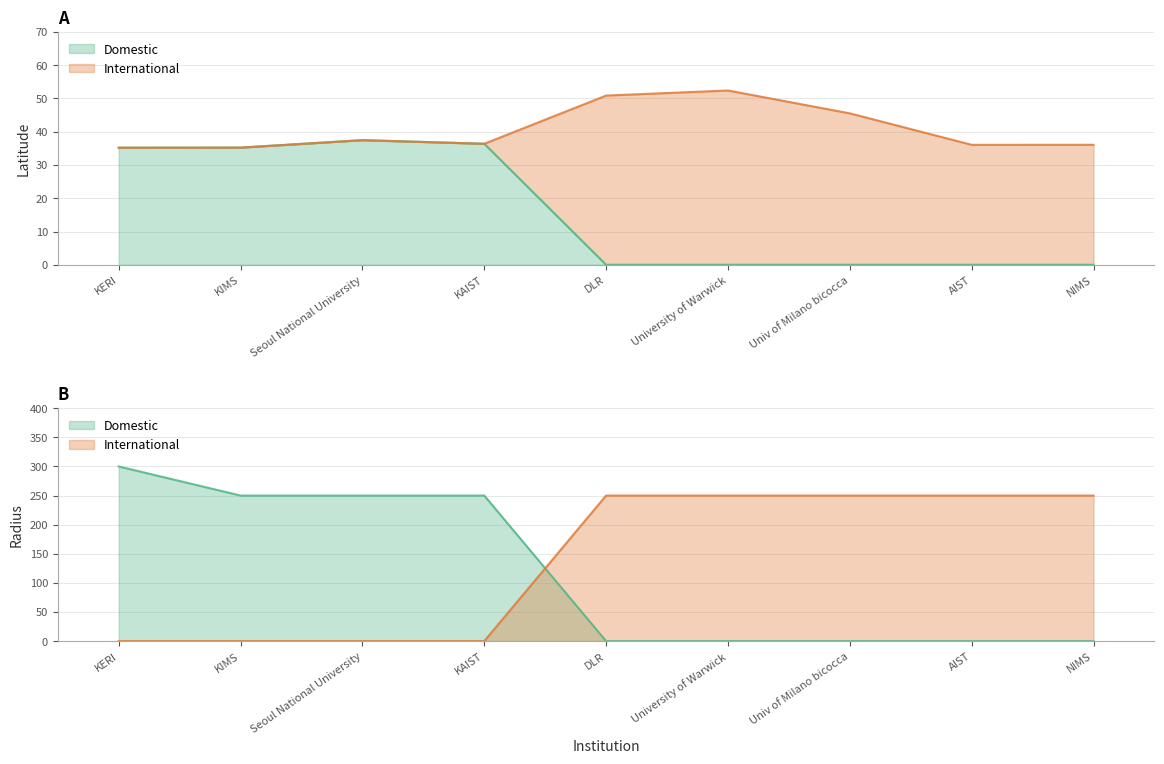

How many interior local peaks (higher than both neighbors) does the data have?

1